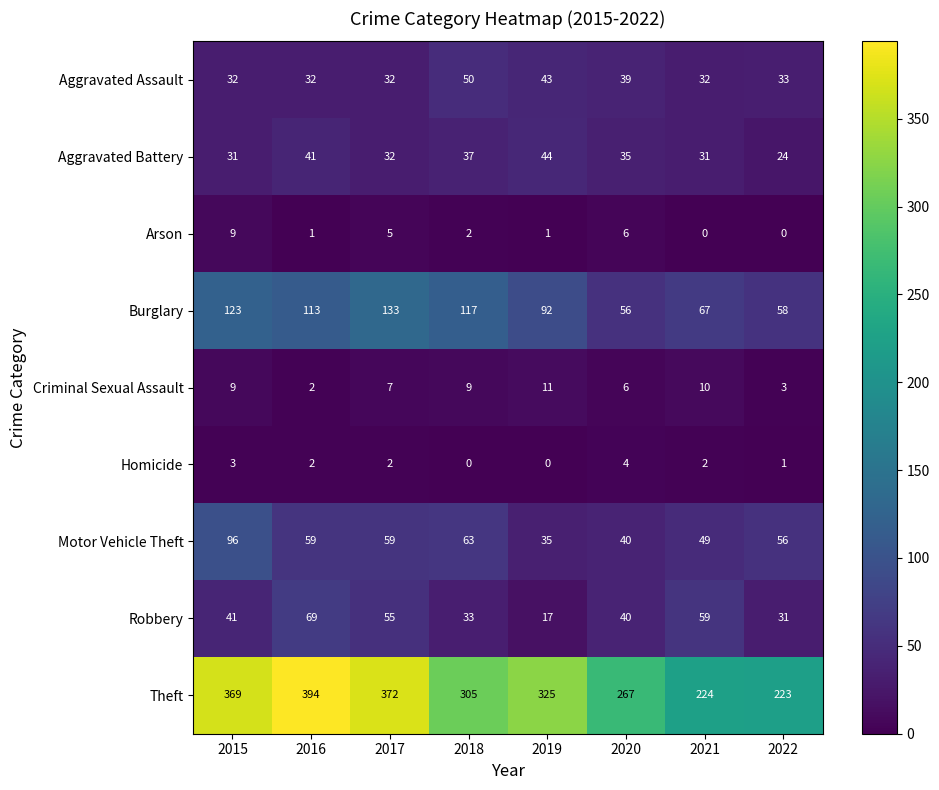

How many distinct data groups are displayed?

9